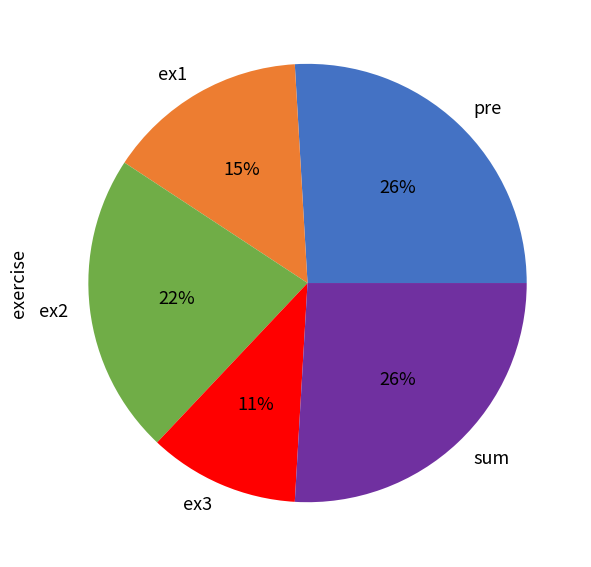

Do ex2 and ex3 together represent more than half of the pie?

No